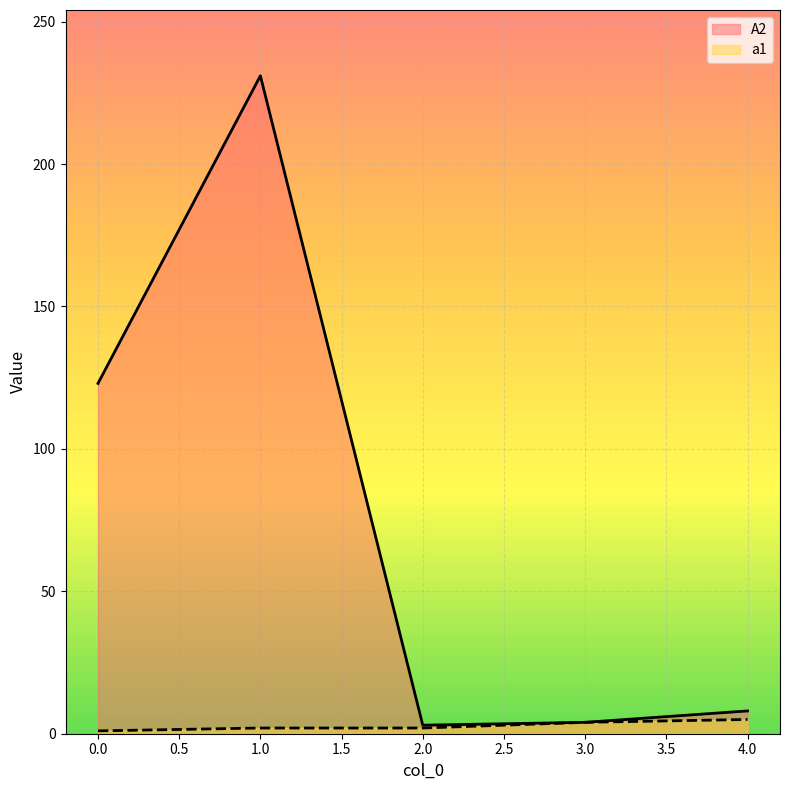

Is the value of a1 at 1 greater than the value of A2 at 1?

No